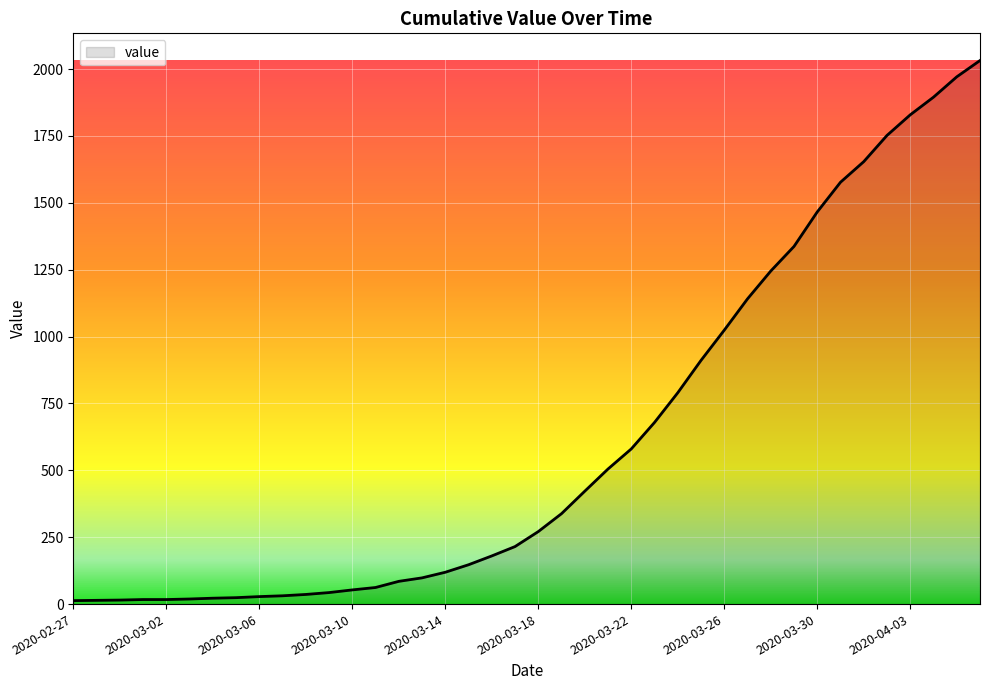

How many lines are shown in the chart?

1